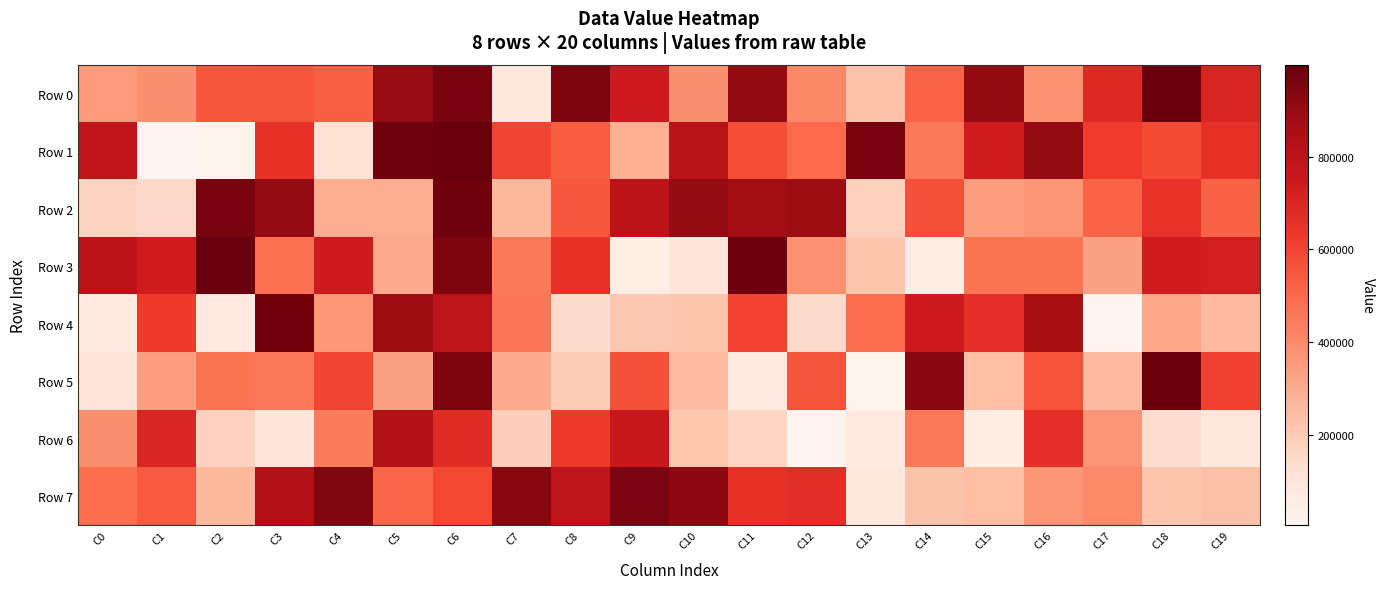

Between C15 and C11, which is larger?

C11